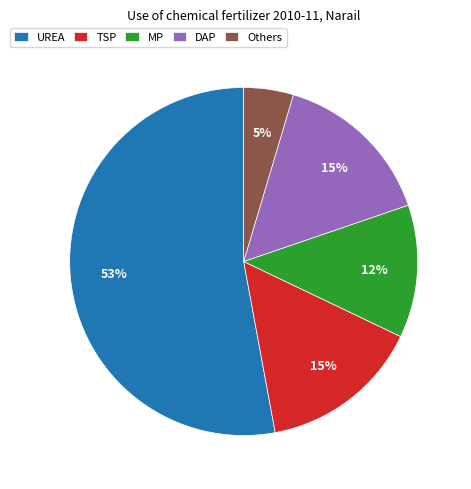

The MP slice represents 12% of the pie. True or false?

True